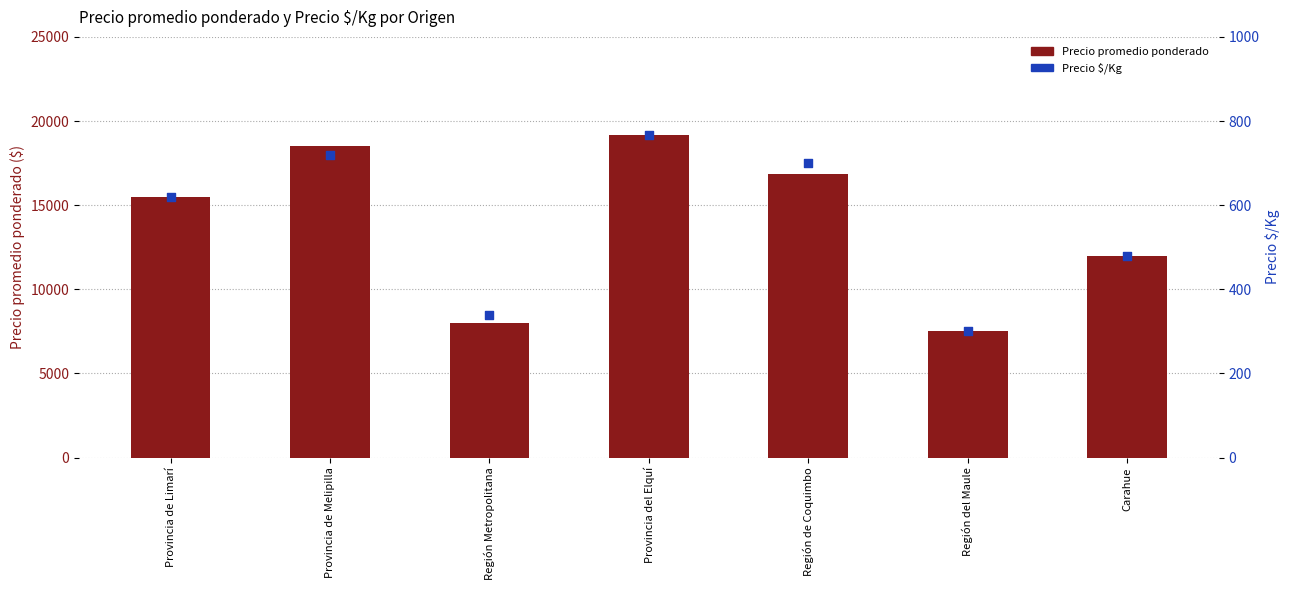

Which series has the largest total across all categories?

Precio promedio ponderado